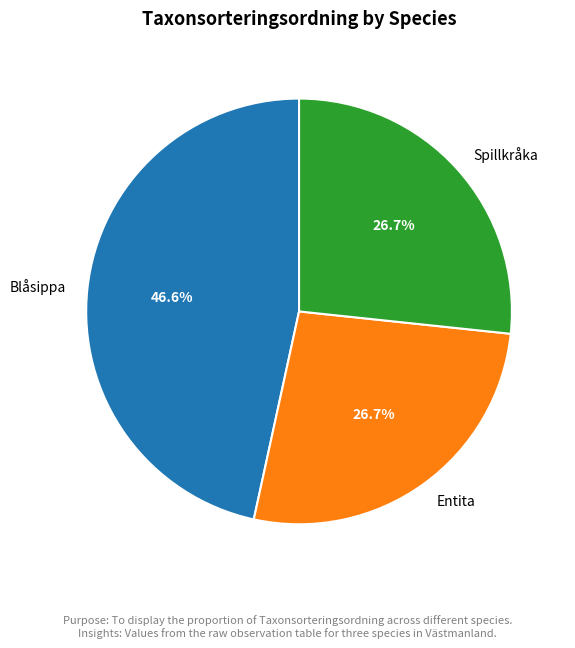

Is there a majority slice in this chart?

No